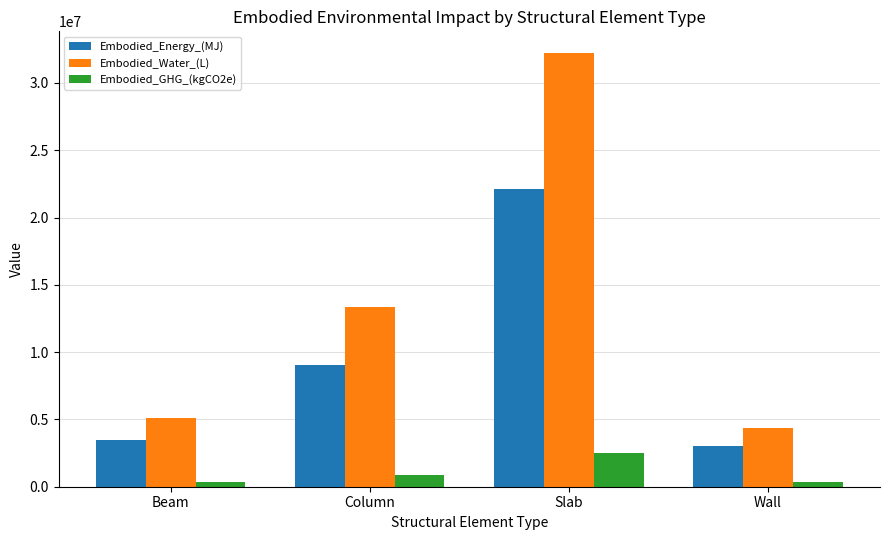

What is the smallest value displayed?

334904.6